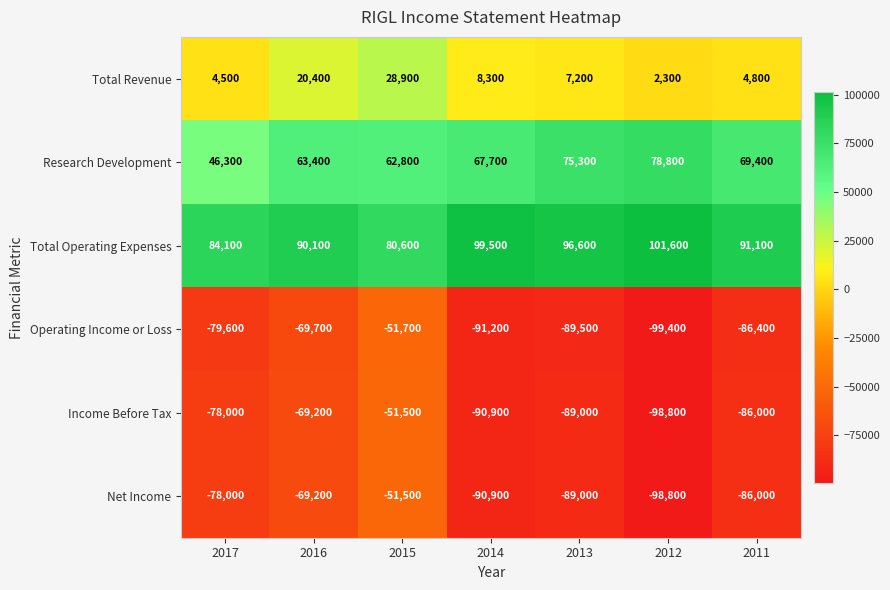

At which label does Net Income reach its minimum?

2012